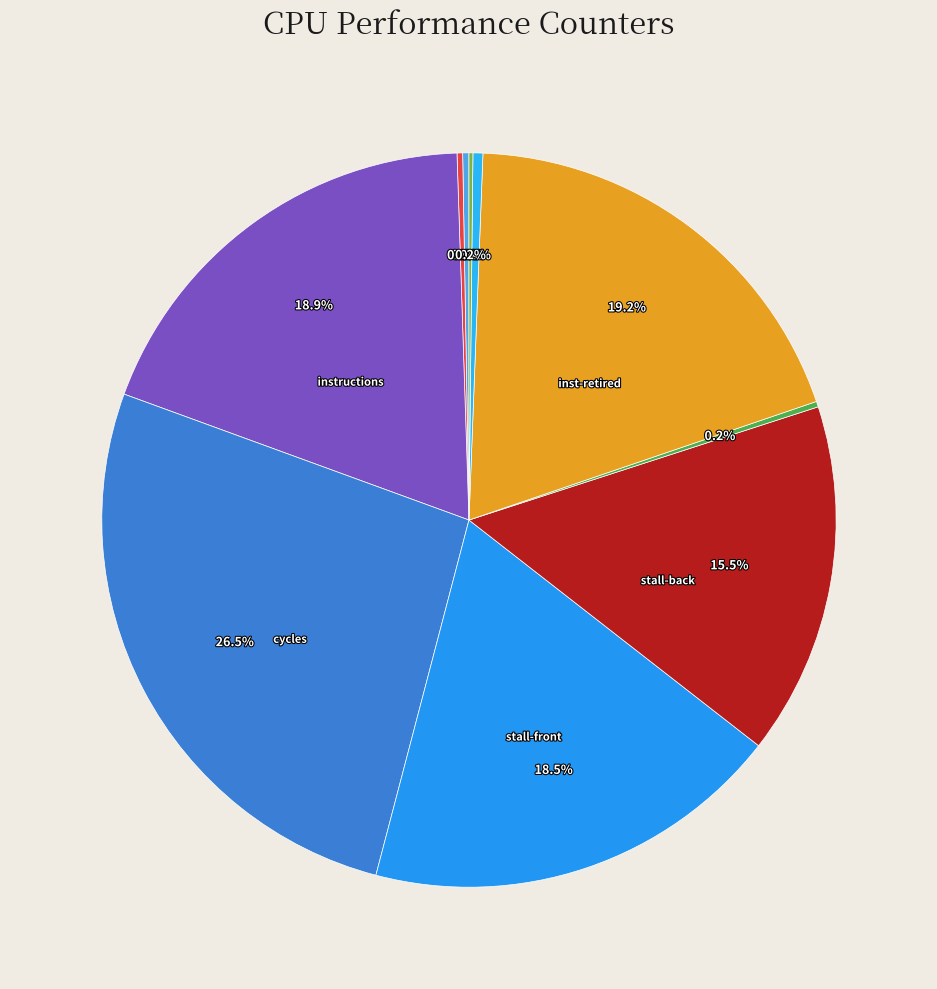

How many segments does this pie chart have?

10